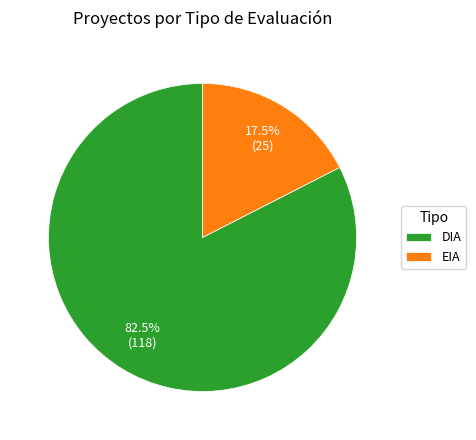

What is the ratio of the value at DIA to the value at EIA?

4.7